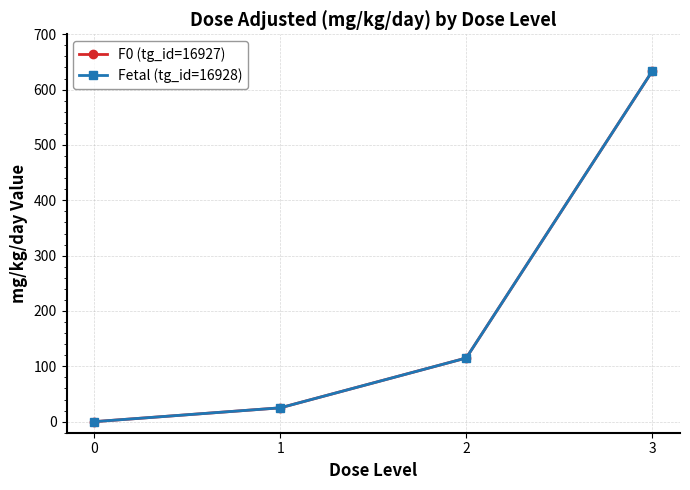

Which has a higher value, 3 or 2?

3